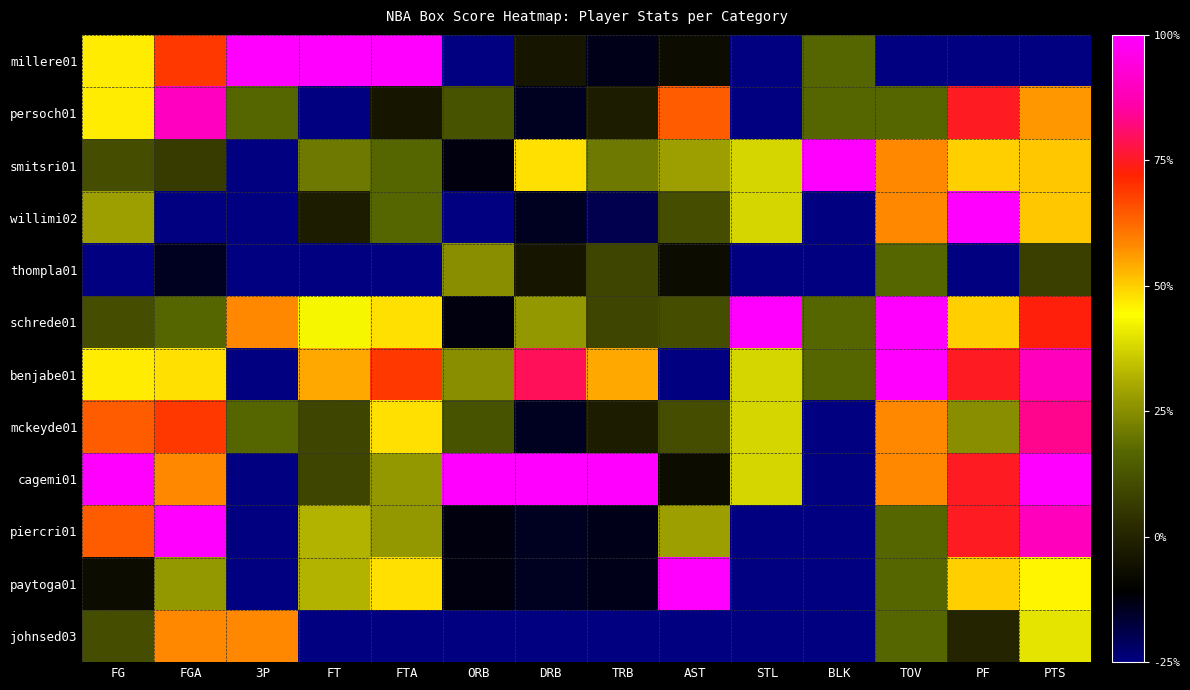

Rank the series at TRB from lowest to highest value.

johnsed03, willimi02, millere01, piercri01, paytoga01, persoch01, mckeyde01, thompla01, schrede01, smitsri01, benjabe01, cagemi01